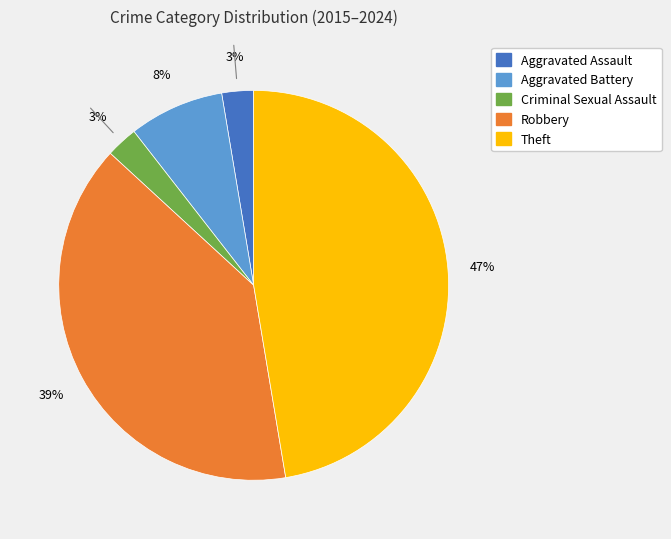

How many slices are in this pie chart?

5